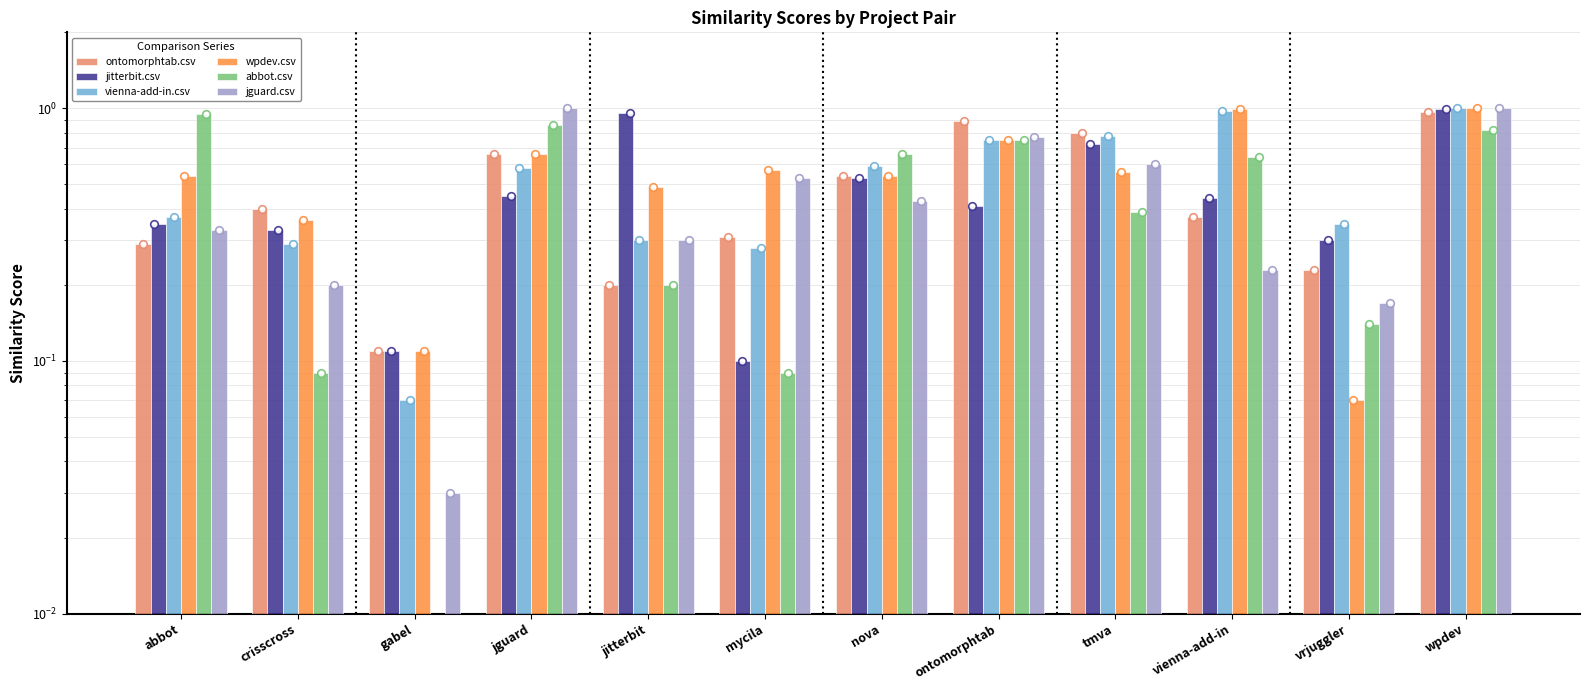

Which series has the largest total across all categories?

wpdev.csv